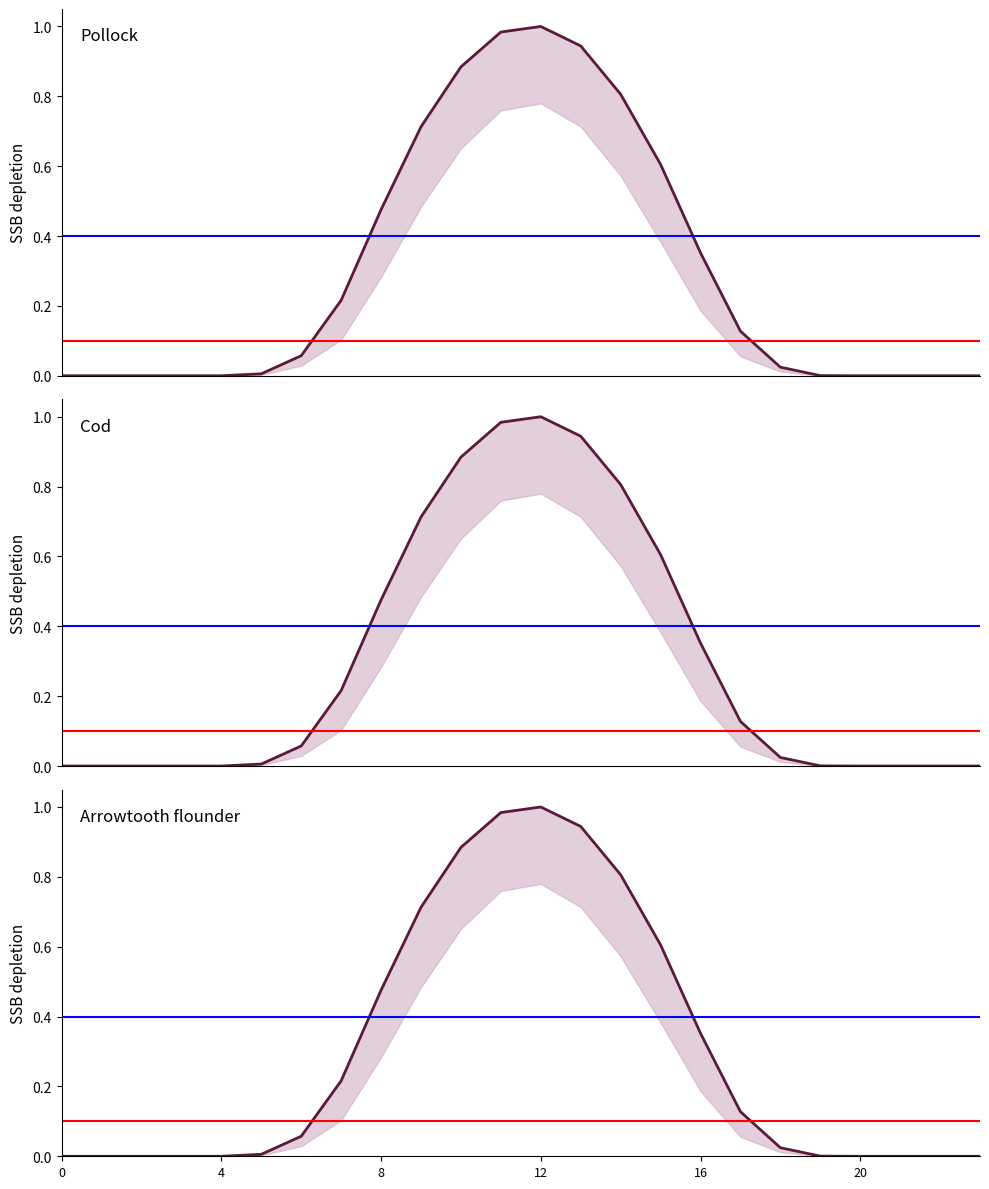

What is the difference between the second highest and second lowest values in the Arrowtooth flounder series?

1.0